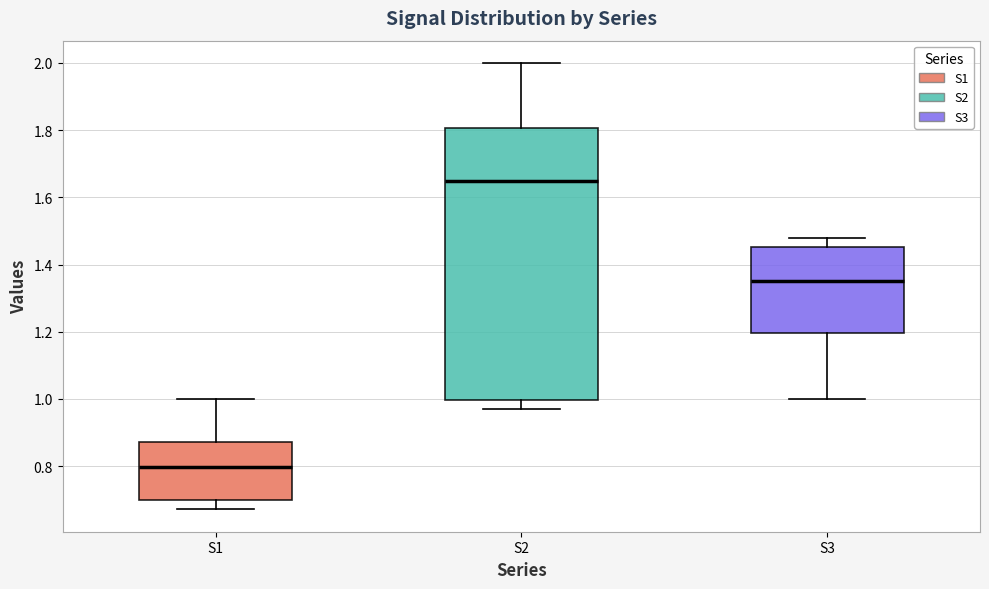

Where does the upper whisker of the box for S3 end on the y-axis? The values are not printed on the chart, so give them approximately, as read against the axis.

1.48